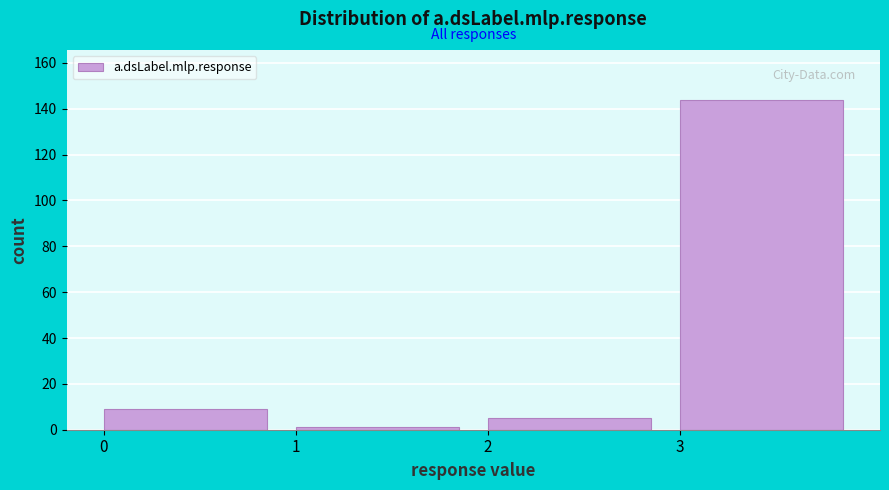

Reading left to right, transcribe this chart: for each bar, give the range it covers on the x-axis and its height. The values are not printed on the chart, so give them approximately, as read against the axis.

0 to 1: 10
1 to 2: under 2
2 to 3: 6
3 to 4: 144